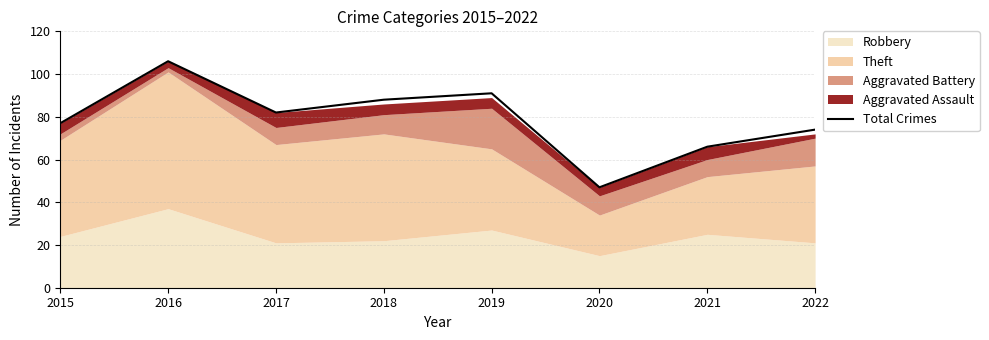

What is the average value?

79